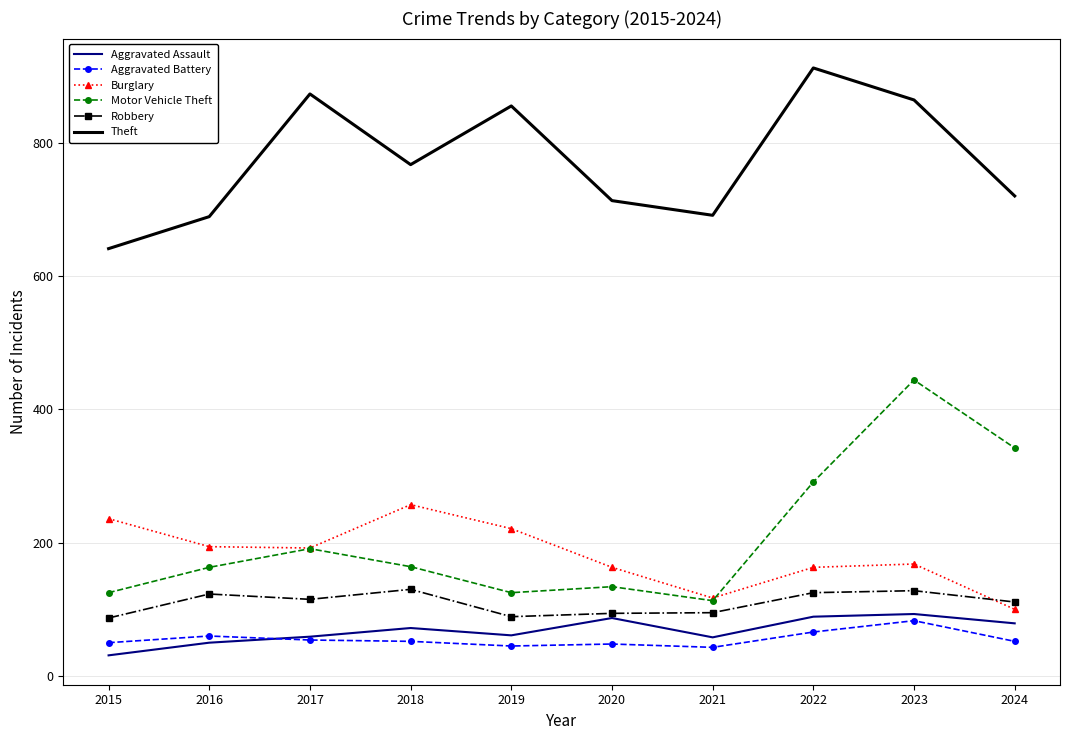

Which label corresponds to the largest value in the chart?

2022